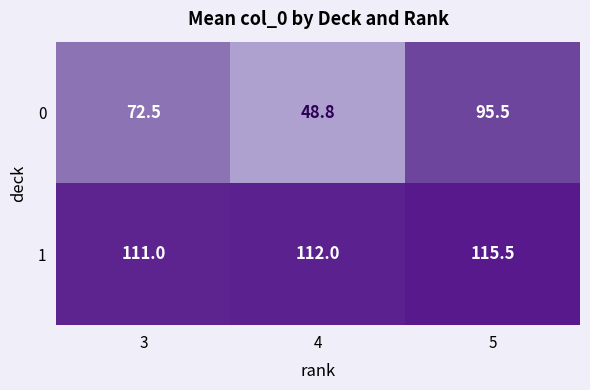

Which series has the widest spread of values?

0